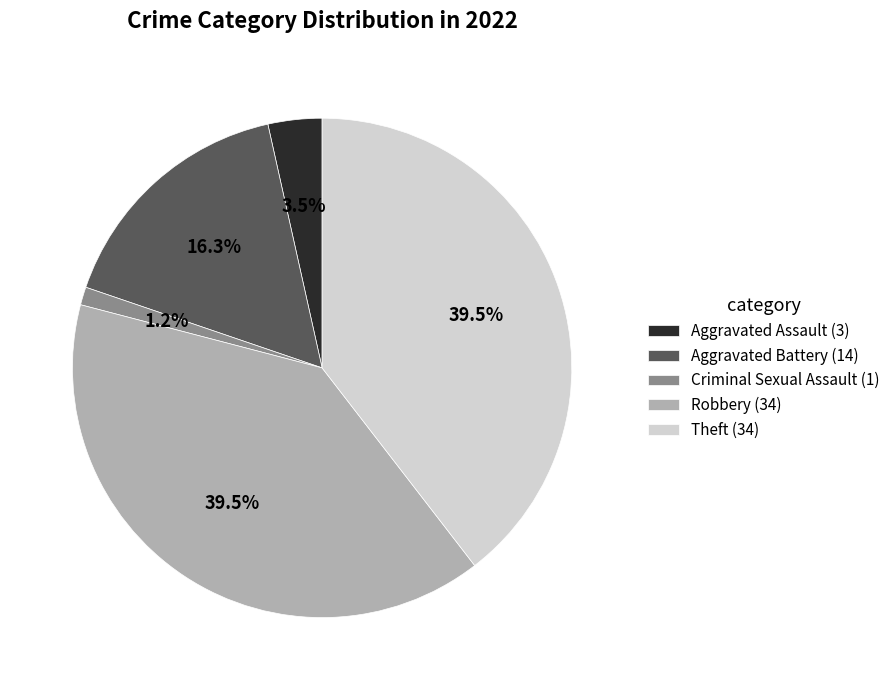

Is the sum of Aggravated Battery and Criminal Sexual Assault greater than half?

No